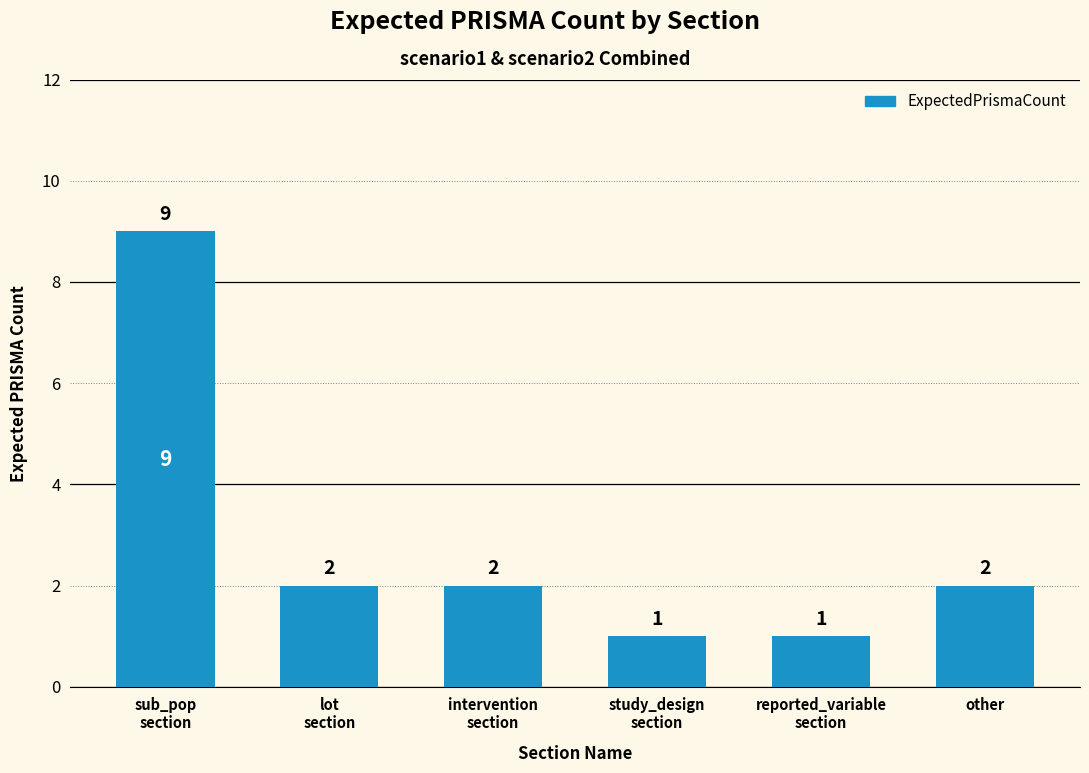

What is the average value?

3